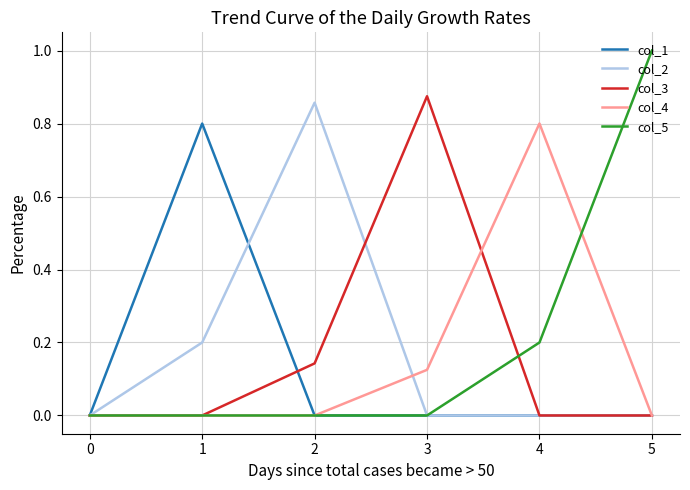

True or false: col_5 and col_4 intersect in this chart.

True